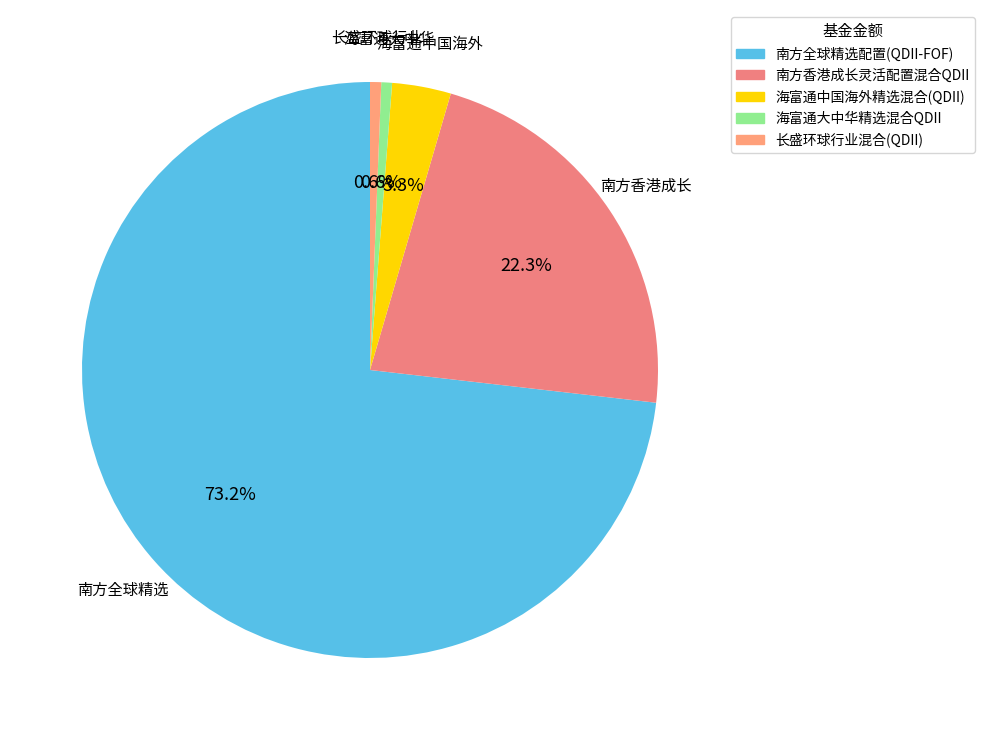

Count the number of slices in the pie.

5